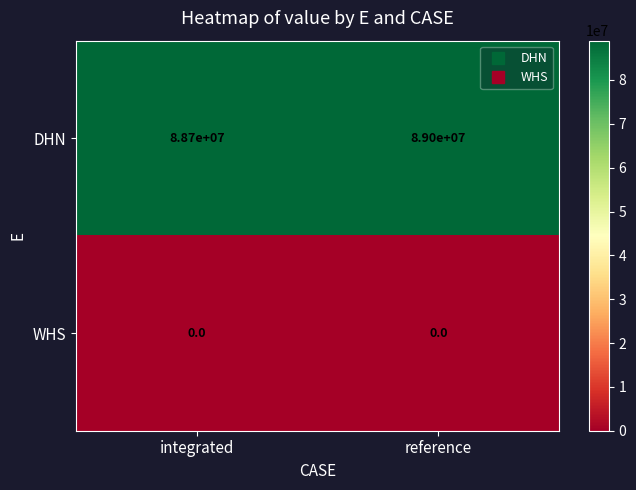

Reading left to right, what are all the values shown in this chart?

DHN: integrated=88700000	reference=89000000
WHS: integrated=0	reference=0